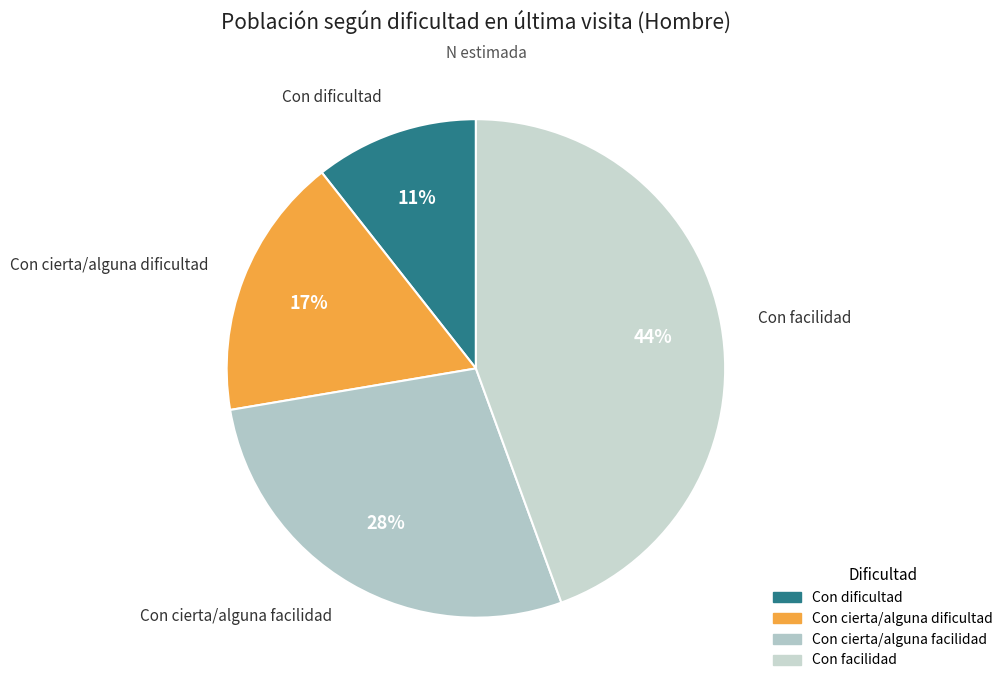

To the nearest percent, what percentage of the pie is Con cierta/alguna dificultad?

17%